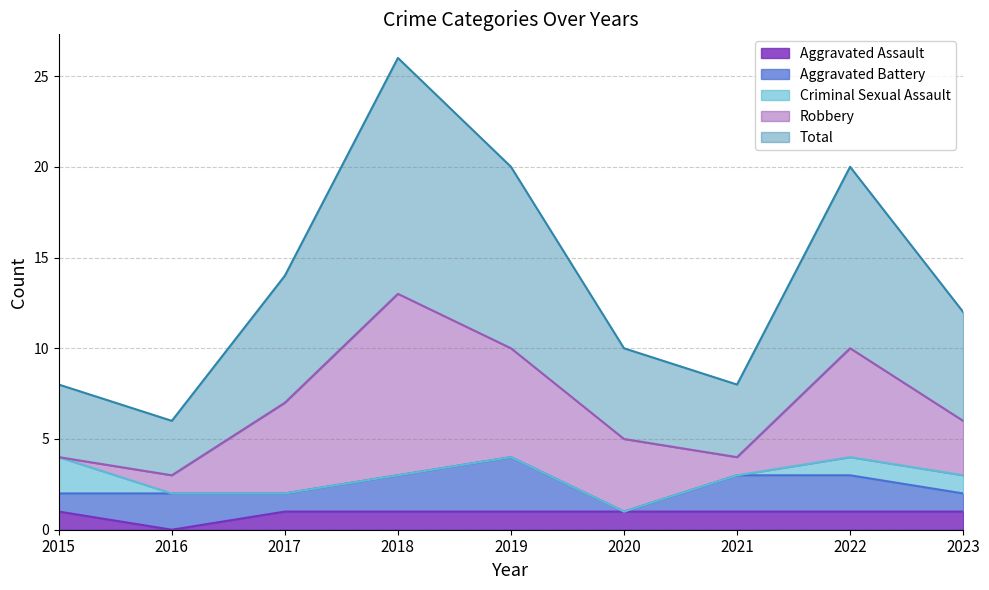

What is the spread (max minus min) of values at 2021?

4